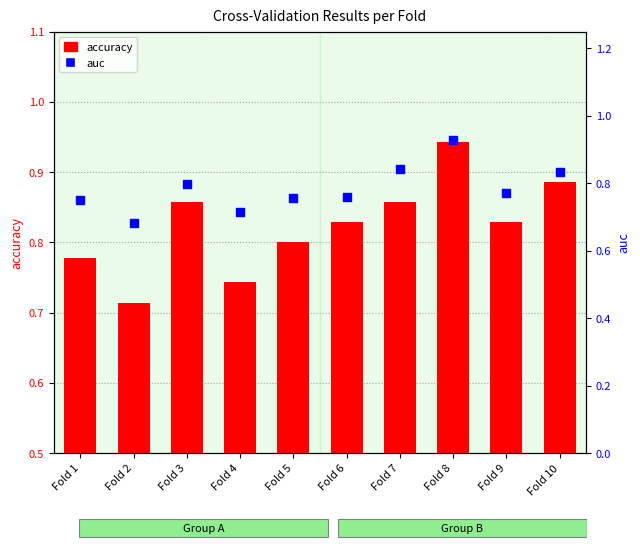

Which series has the largest total across all categories?

accuracy